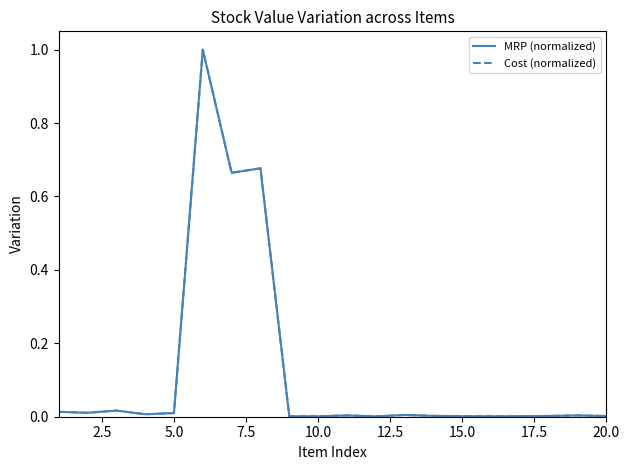

What is the maximum value for Cost (normalized)?

1.0